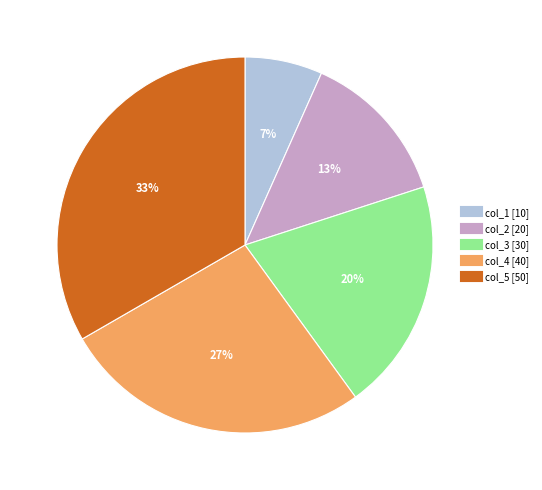

How many slices are in this pie chart?

5